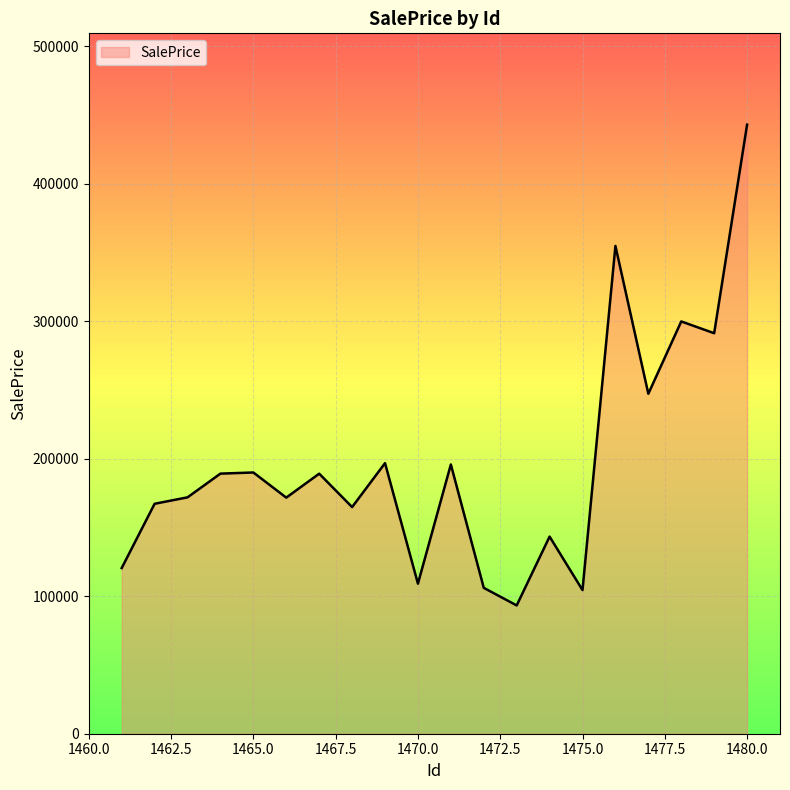

What is the difference between the second highest and second lowest values?

250369.8